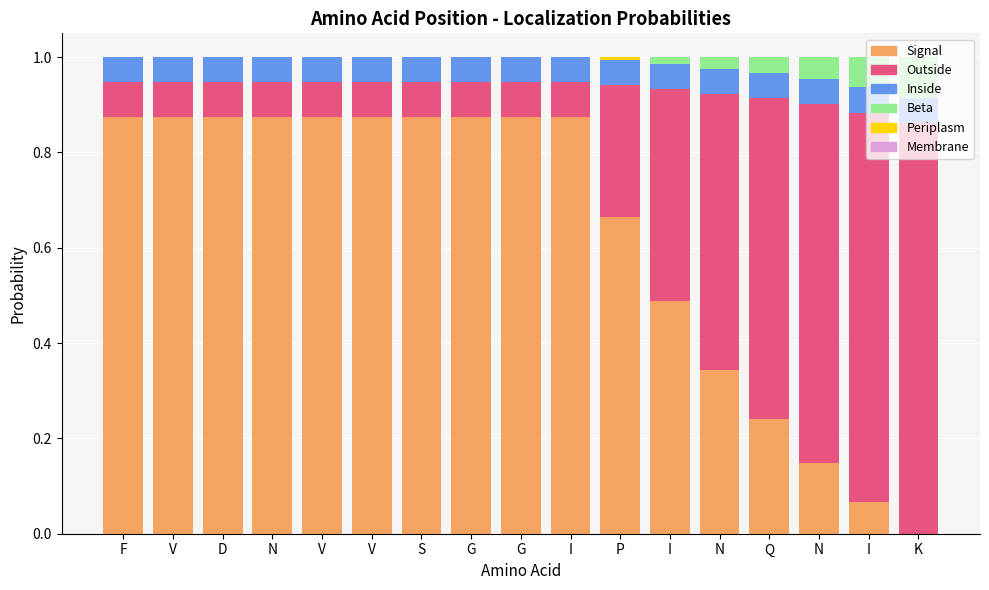

Count the number of data series in this chart.

5